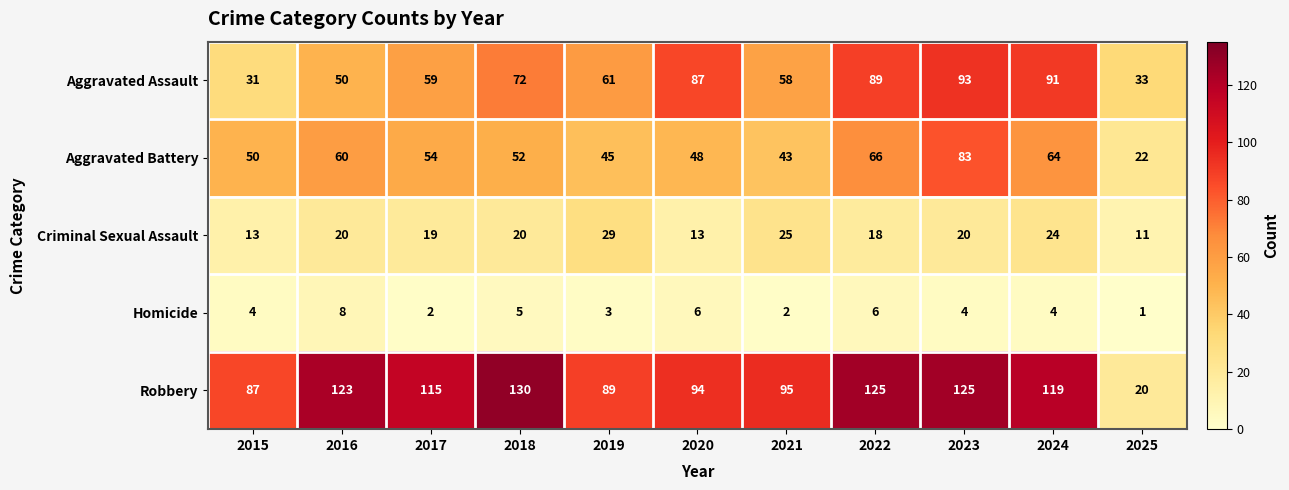

Which series changed the most between 2015 and 2018?

Robbery